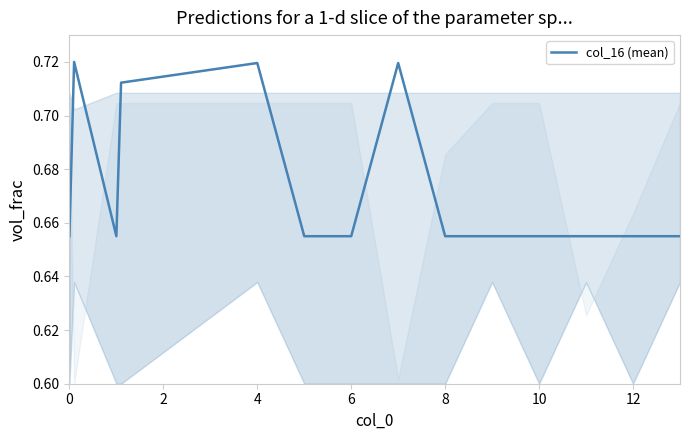

The value at 8 is 0.4. True or false?

False